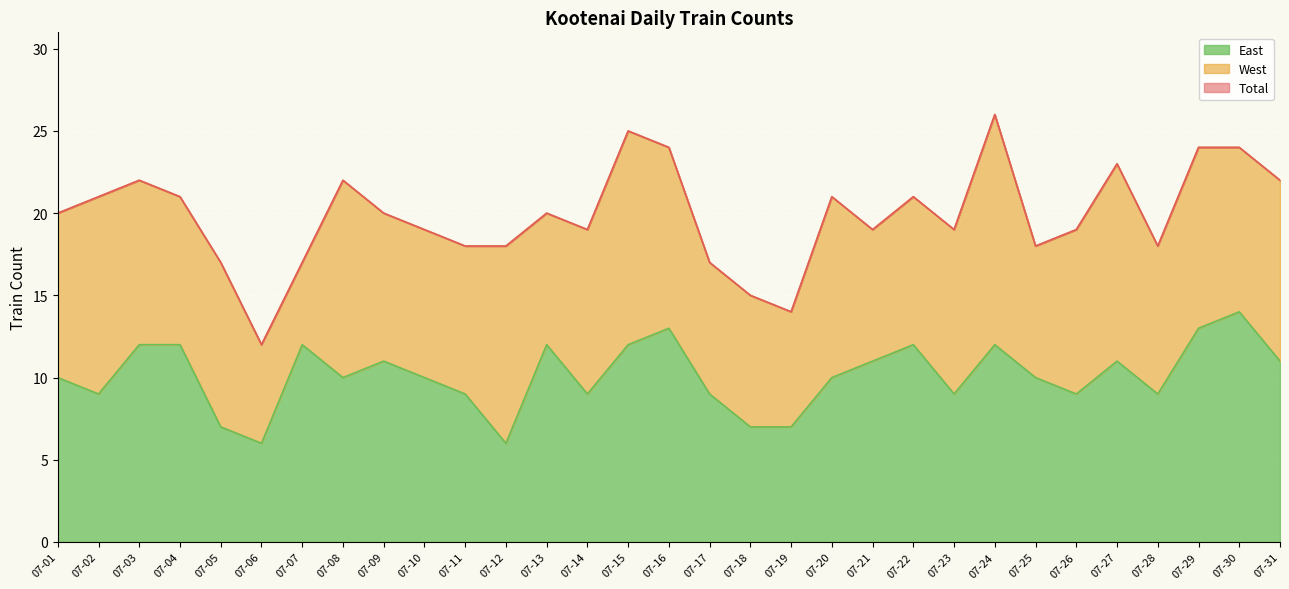

At which label does East reach its peak?

07-30